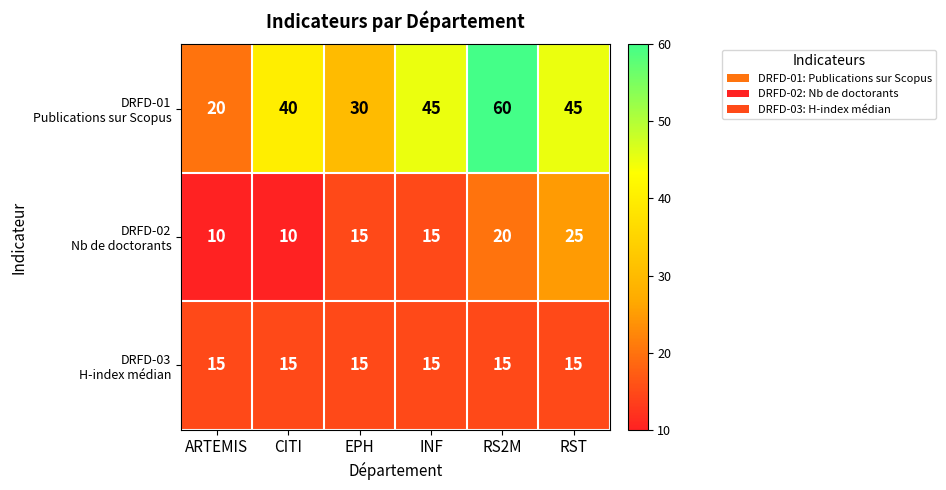

What is the spread (max minus min) of values at INF?

30